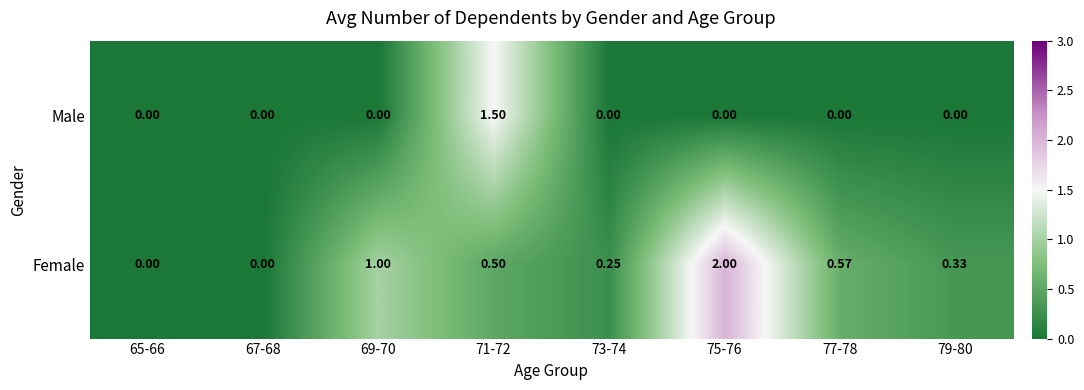

How many distinct data groups are displayed?

2